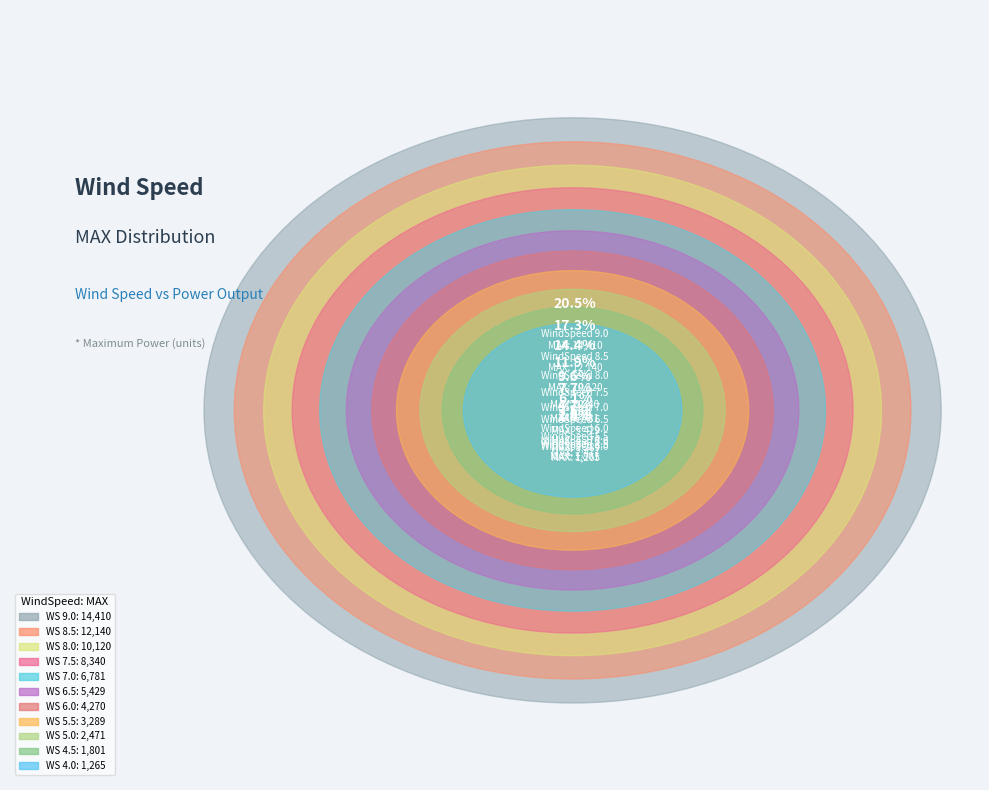

What is the total percentage of 4.0 and 8.0?

16.2%